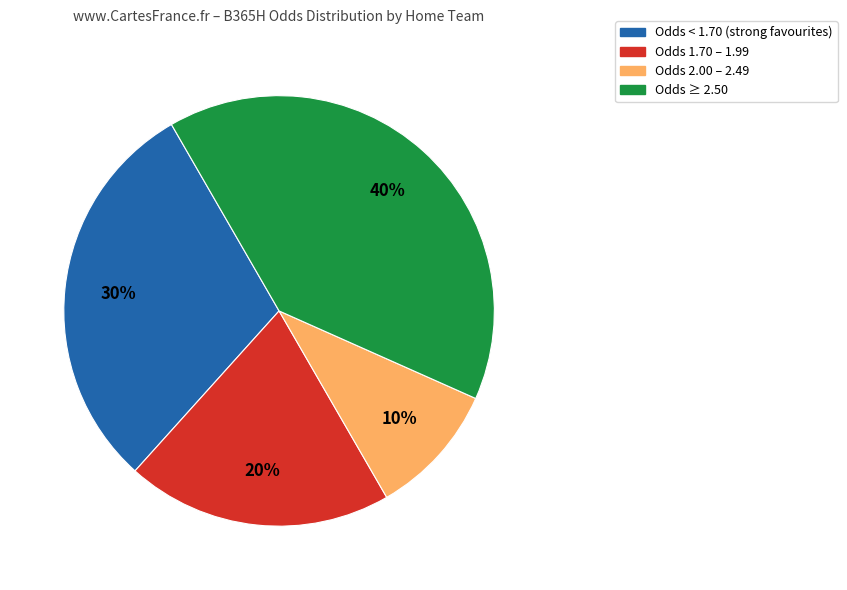

Is there a majority slice in this chart?

No